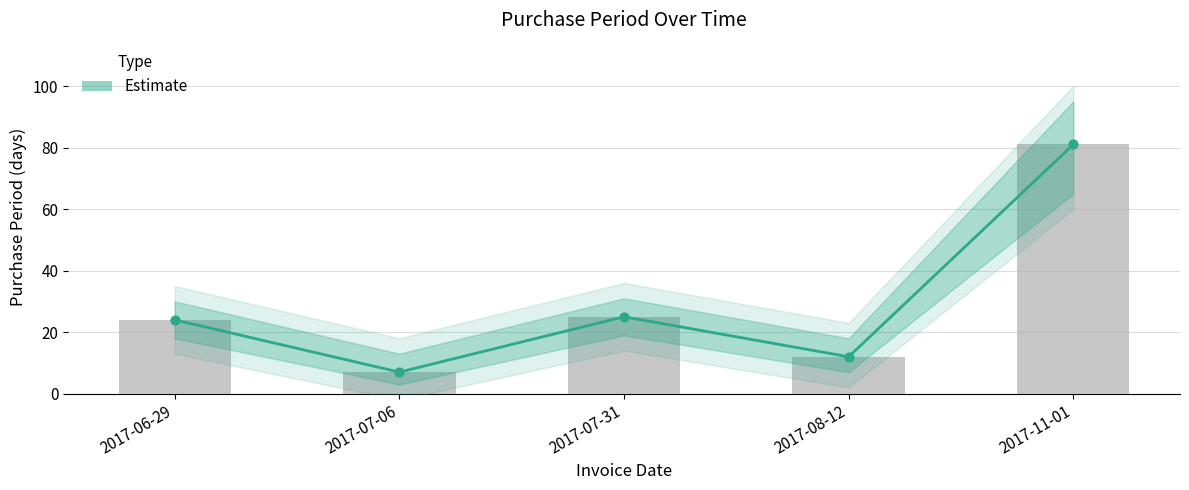

What is the change in value from 2017-06-29 to 2017-11-01?

+57